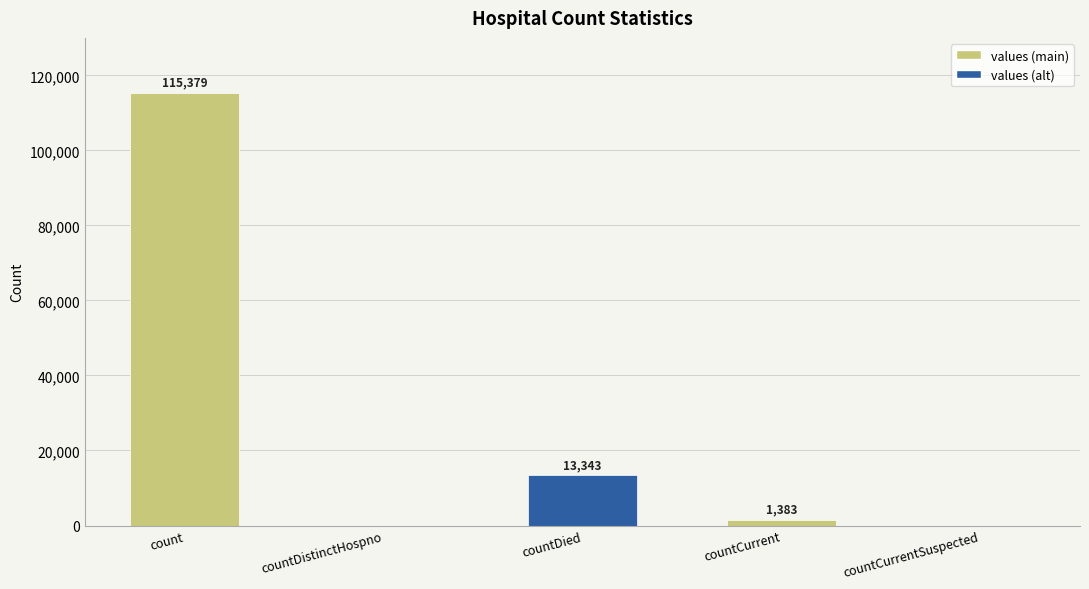

Reading right to left, list all the values displayed in this chart.

countCurrentSuspected=0	countCurrent=1383	countDied=13343	countDistinctHospno=0	count=115379